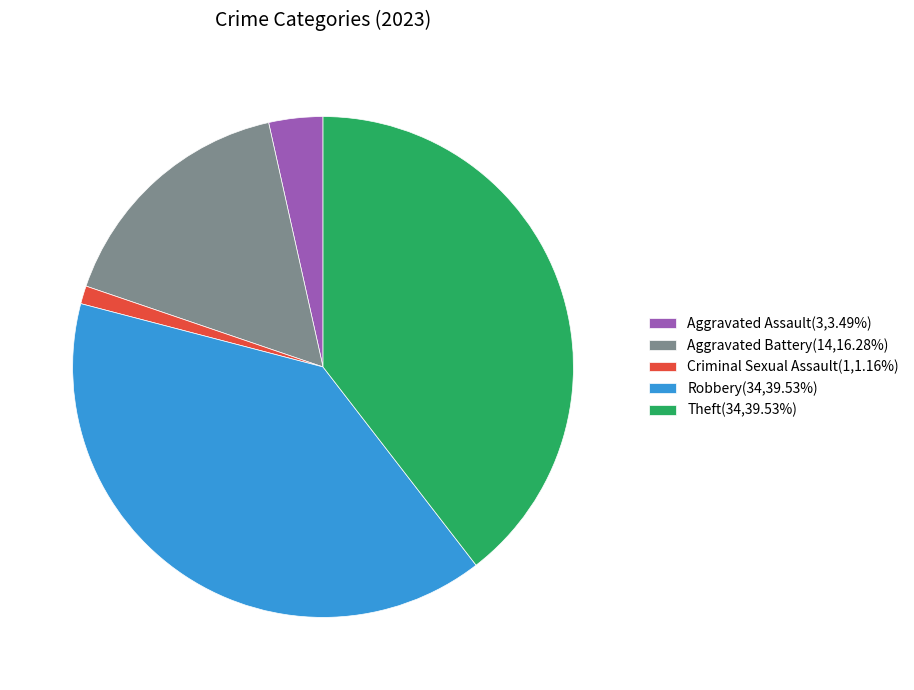

What is the ratio of the value at Theft(34,39.53%) to the value at Aggravated Battery(14,16.28%)?

2.4